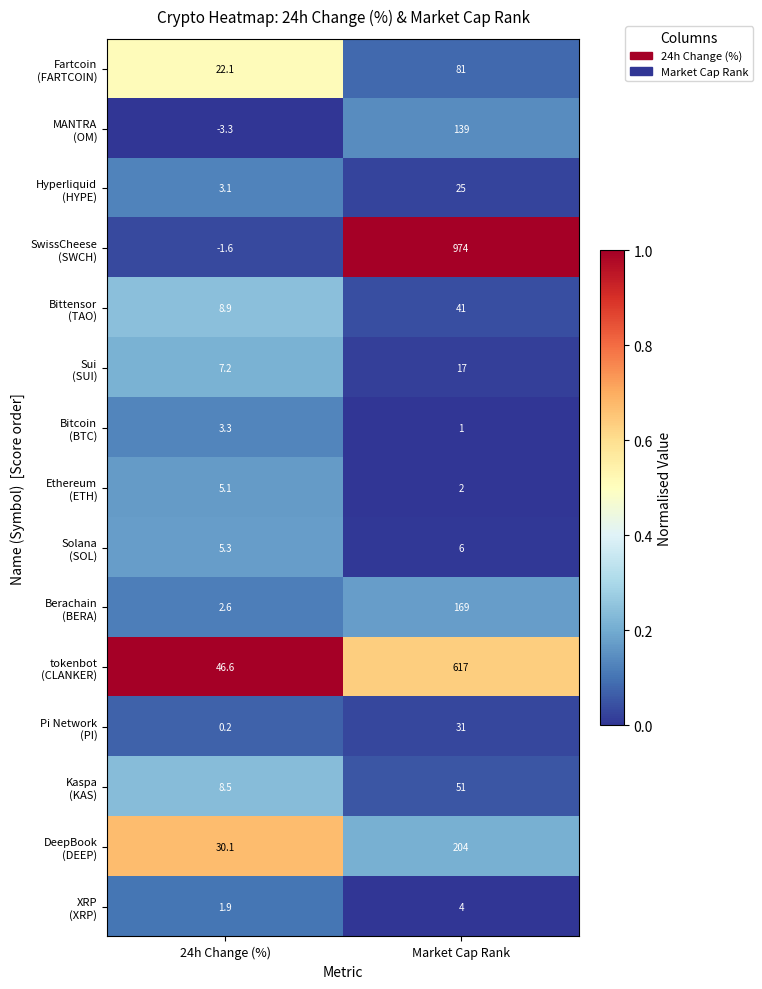

What is the greatest value displayed?

974.0